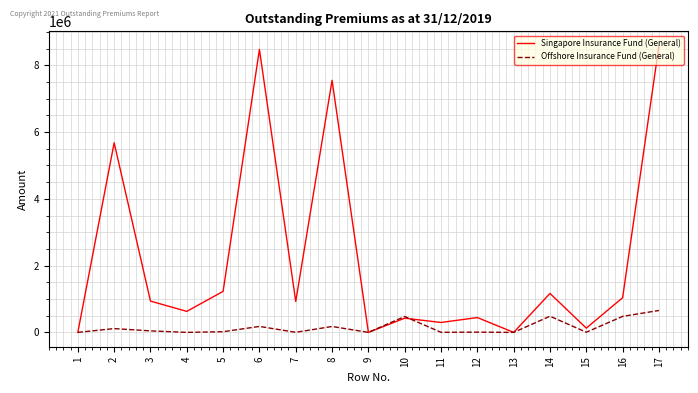

What is the sum of the Offshore Insurance Fund (General) values at 11 and 9?

2241